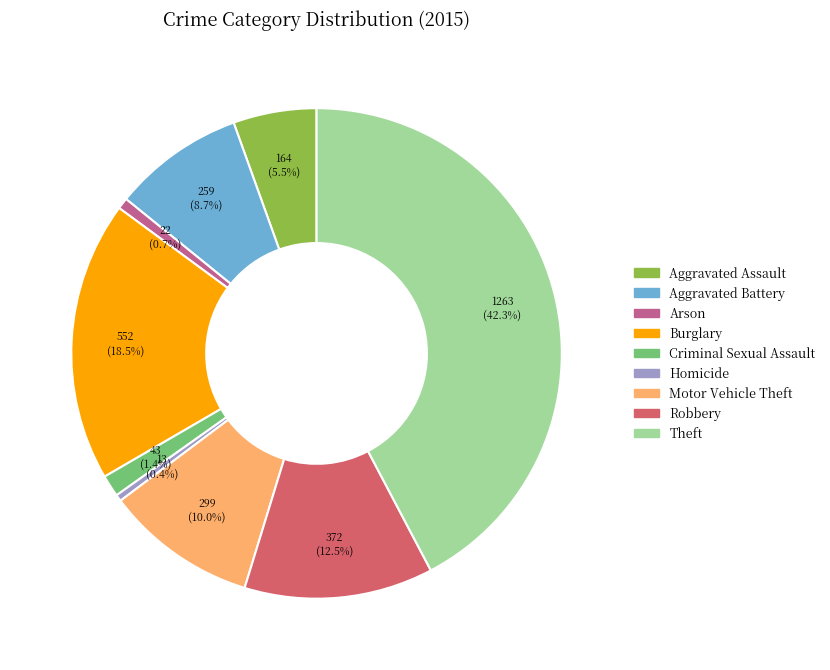

Combined, do Aggravated Assault and Homicide account for over 50%?

No